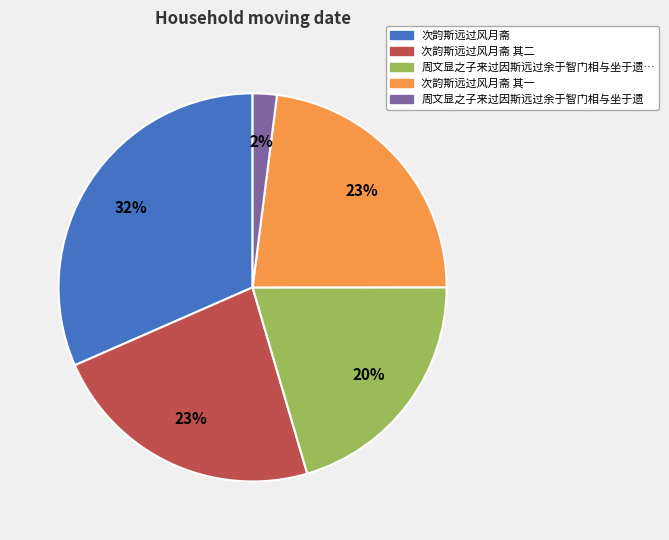

How many segments does this pie chart have?

5